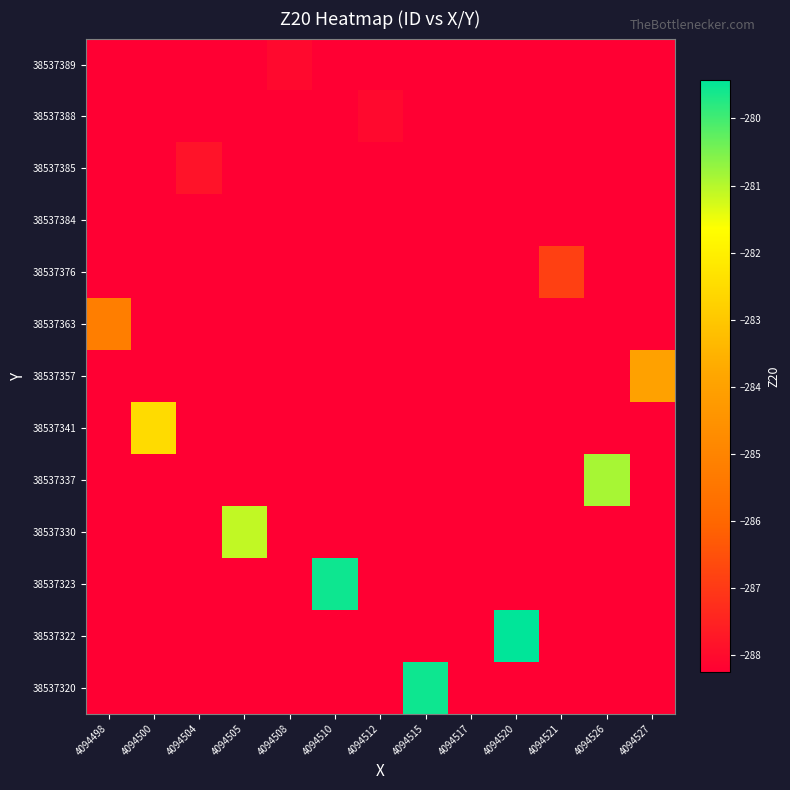

At which category is the sum across all series the highest?

4094520